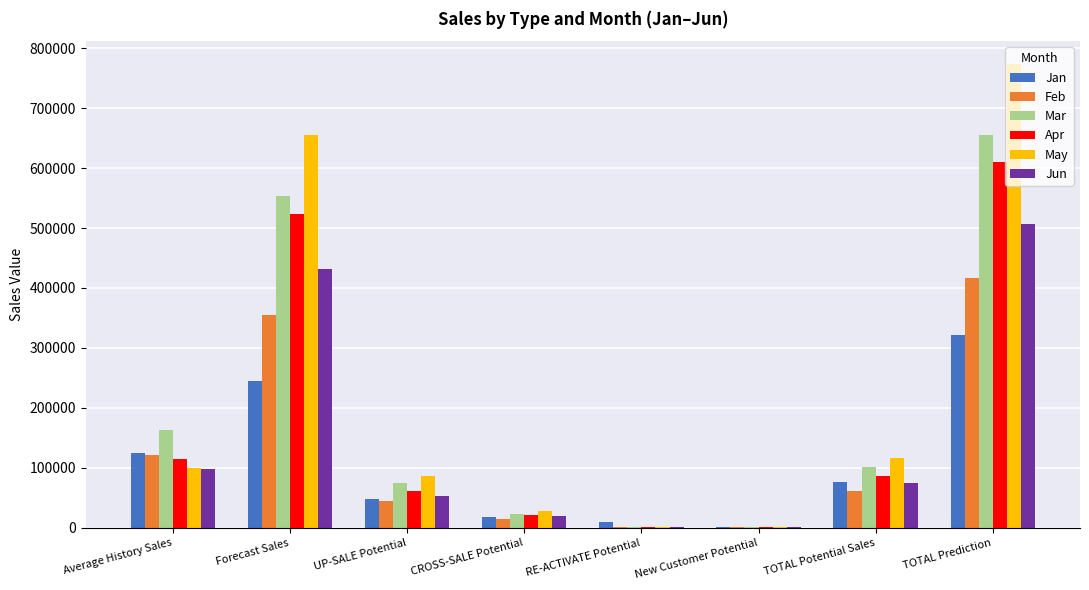

Which series has the largest total across all categories?

May